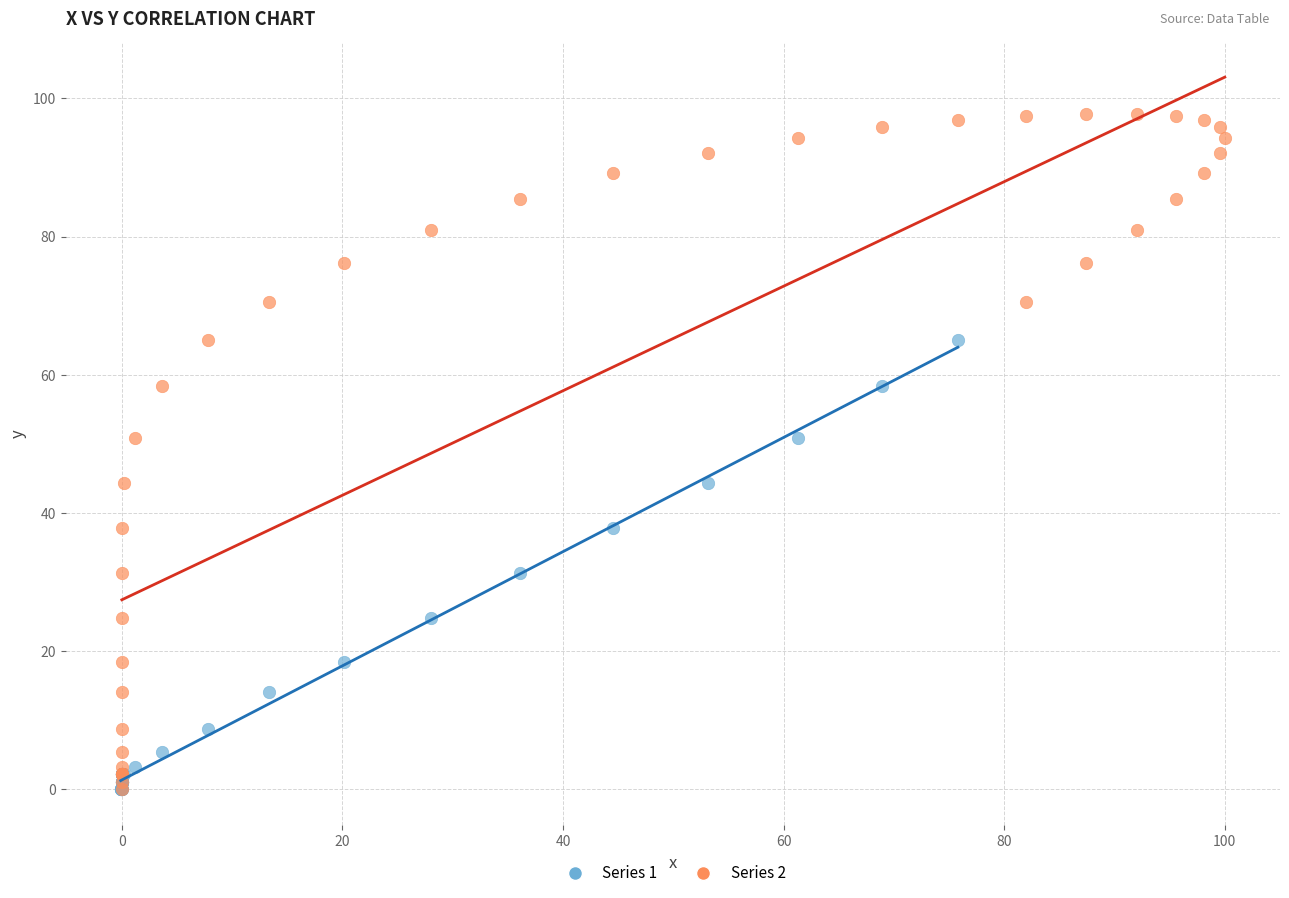

Which series has the widest spread of Y values?

Series 2